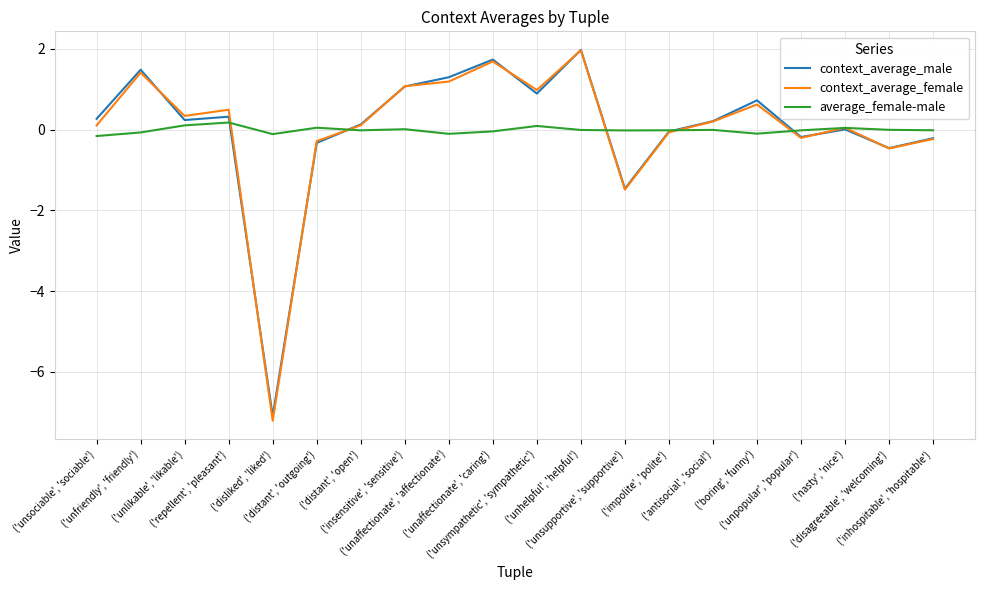

What is the sum of the context_average_male values at ('unsupportive', 'supportive') and ('impolite', 'polite')?

-1.5